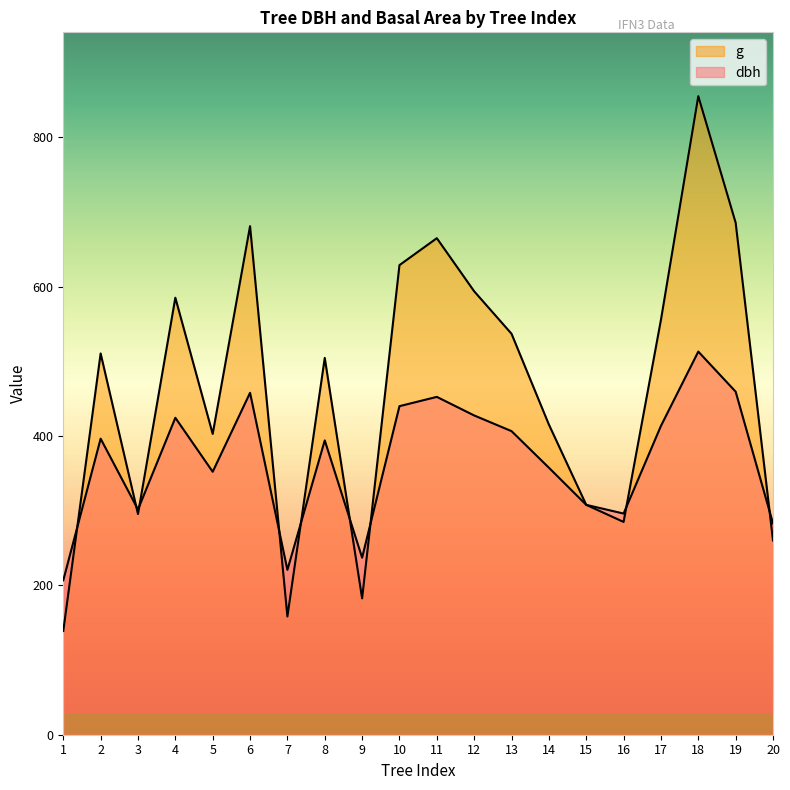

What is the minimum value shown in the chart?

138.9